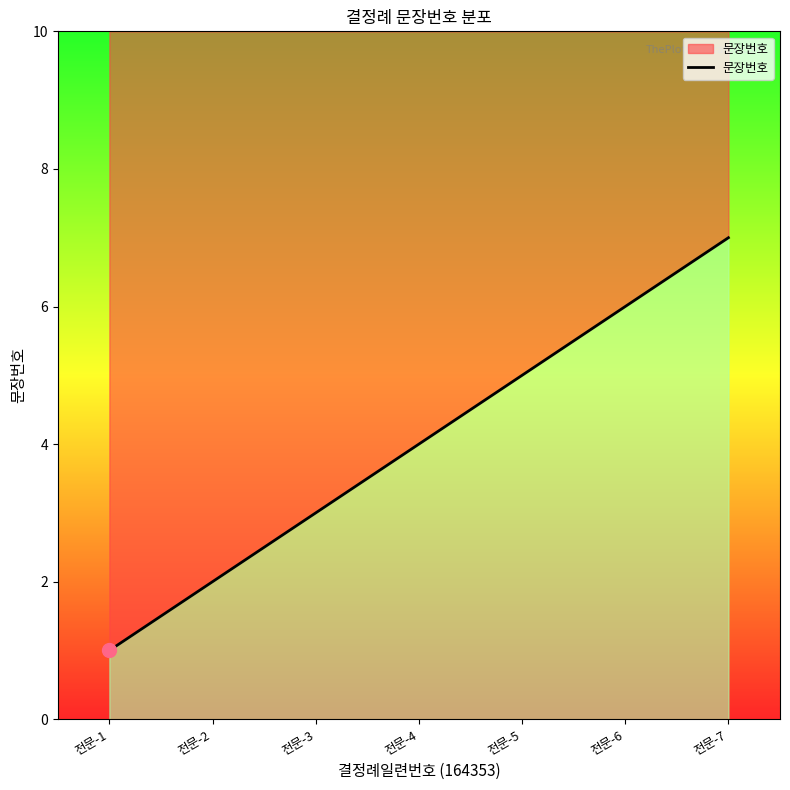

How many data points are less than 4?

3